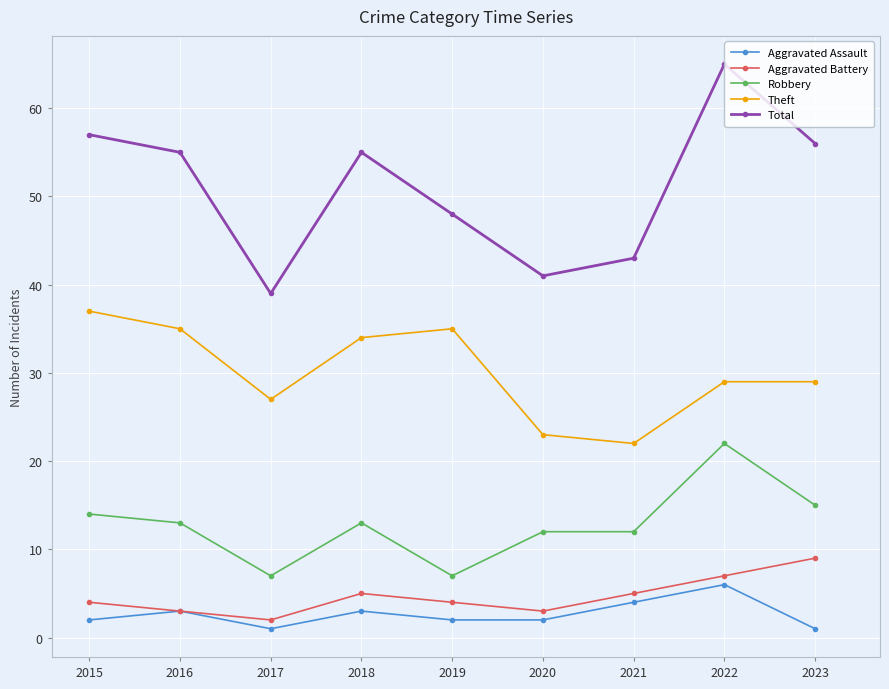

Reading right to left, what are all the values shown in this chart?

Aggravated Assault: 1	6	4	2	2	3	1	3	2
Aggravated Battery: 9	7	5	3	4	5	2	3	4
Robbery: 15	22	12	12	7	13	7	13	14
Theft: 29	29	22	23	35	34	27	35	37
Total: 56	65	43	41	48	55	39	55	57